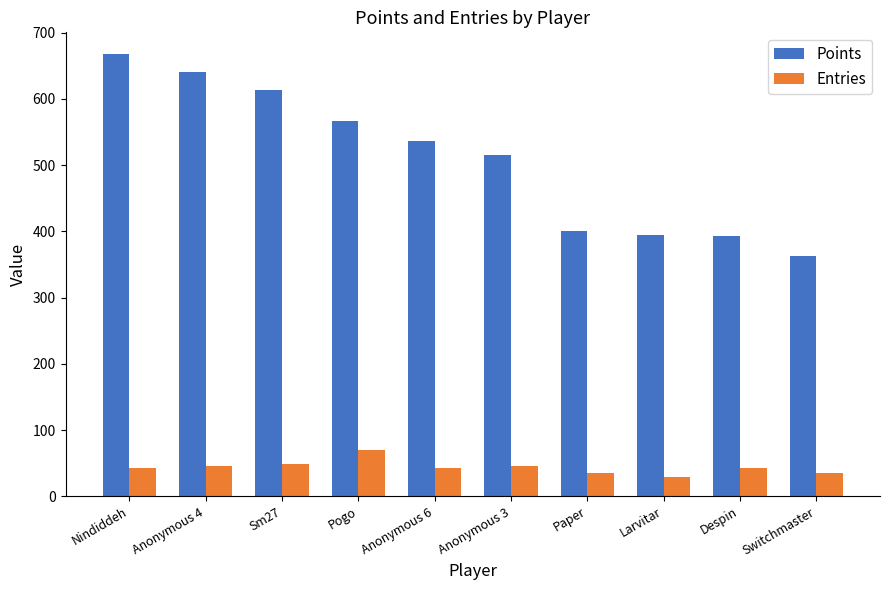

How many data points in Points are less than 536?

5